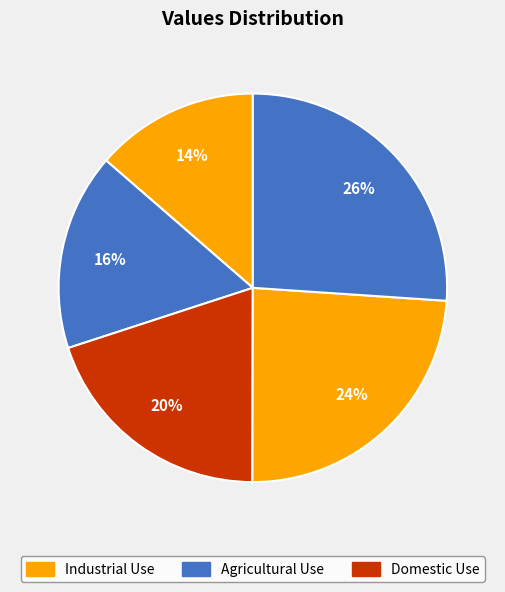

How many segments does this pie chart have?

5